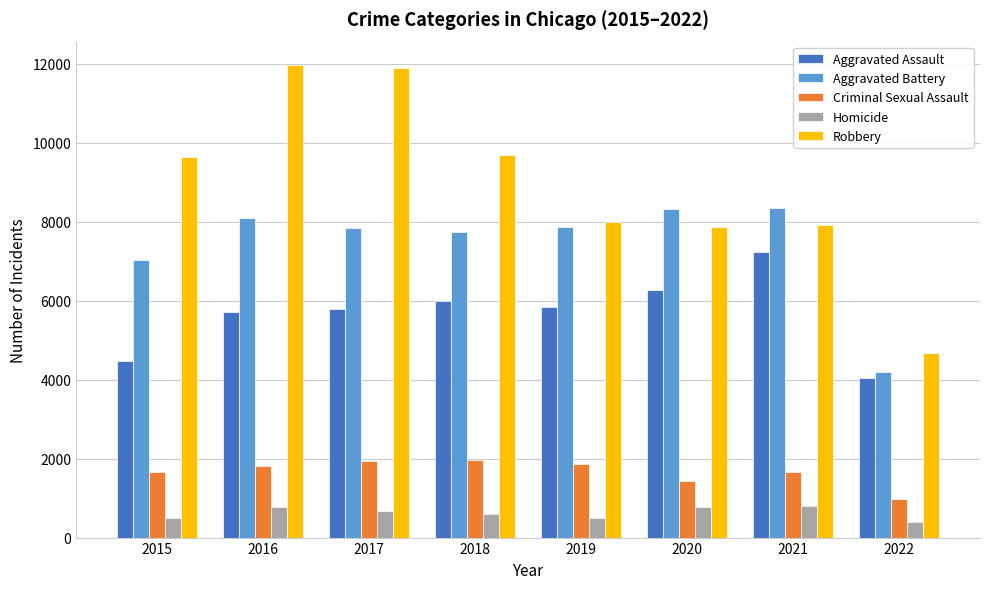

What is the value of the Aggravated Battery bar at the 3rd from the left?

7845